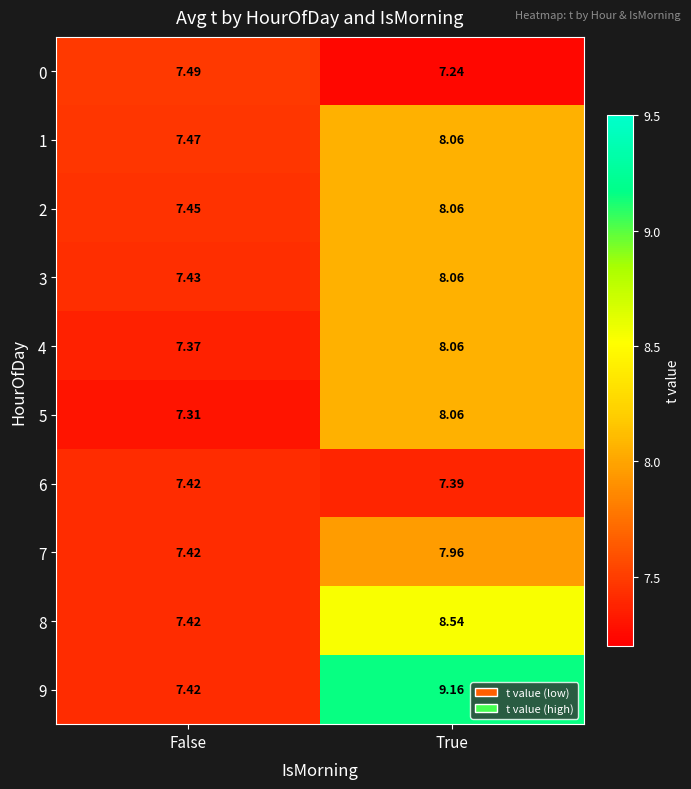

At which label does 9 first exceed 9?

True